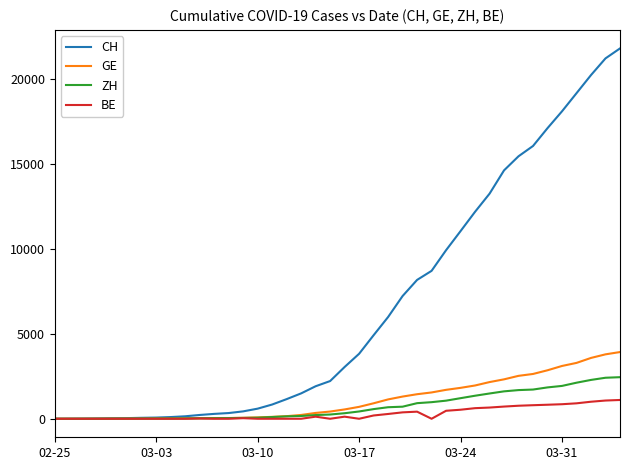

What is the greatest value displayed?

21806